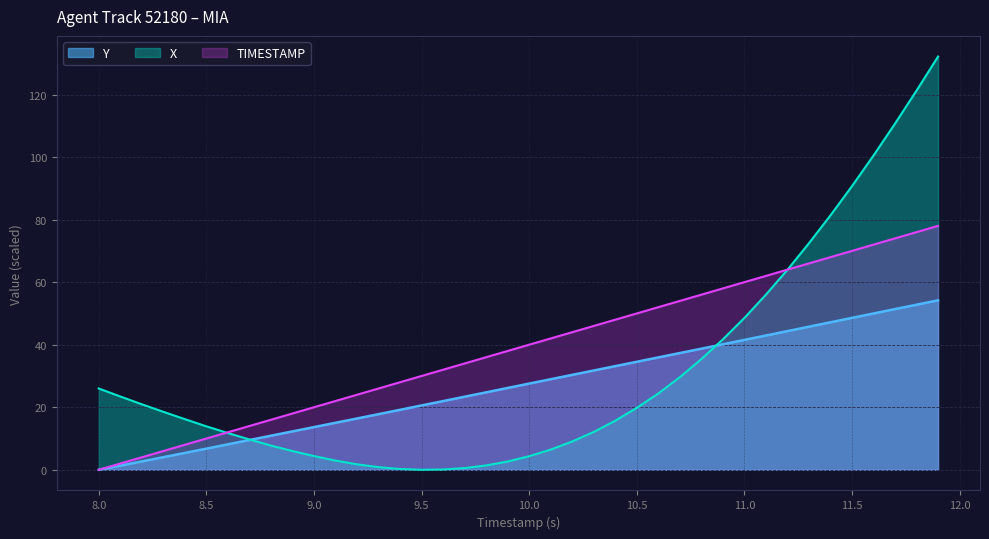

What is the difference between the TIMESTAMP values at 9.5 and 8.3?

24.0